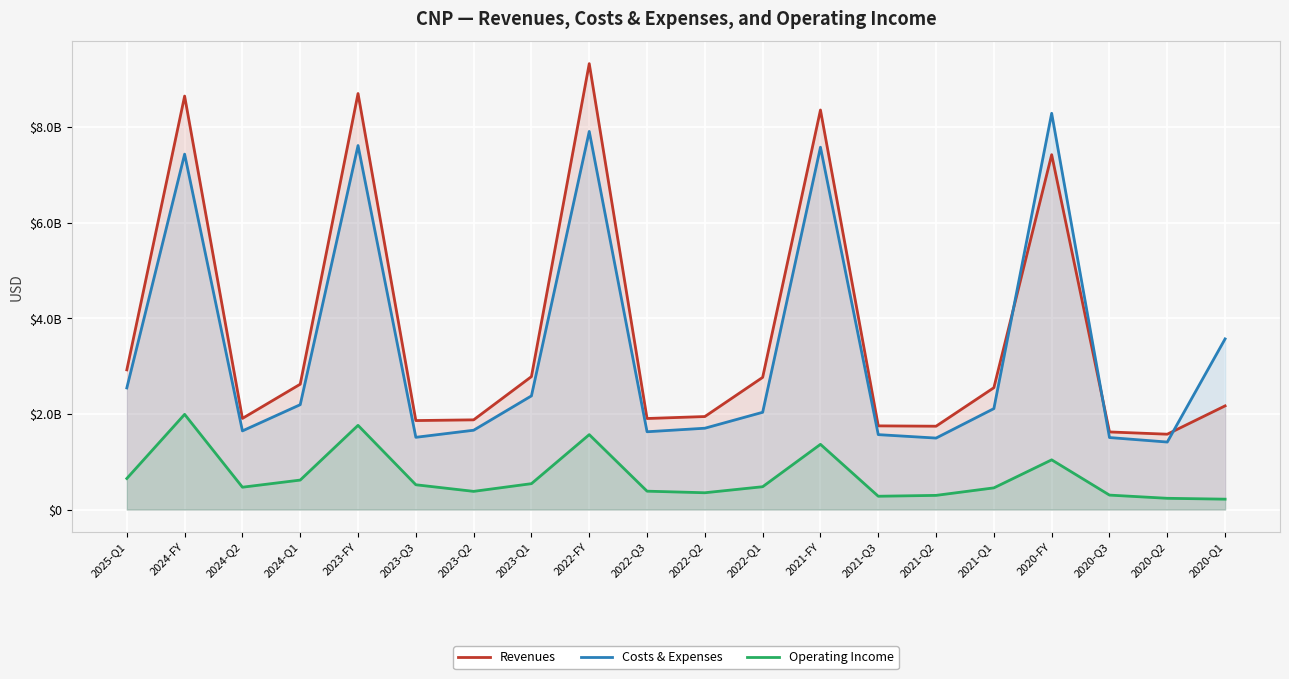

Which series has the largest total across all categories?

Revenues